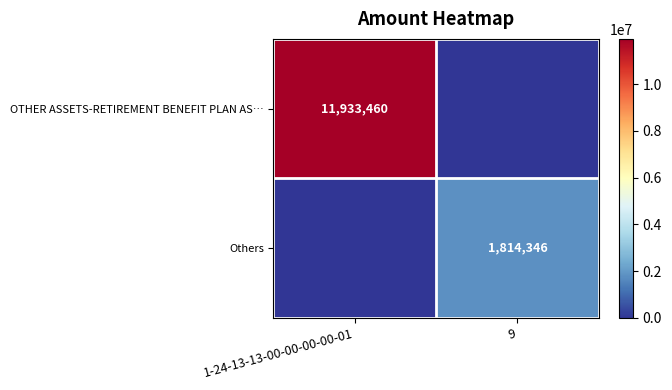

The OTHER ASSETS-RETIREMENT BENEFIT PLAN AS… series shows 2987762 at 1-24-13-13-00-00-00-00-01. True or false?

False